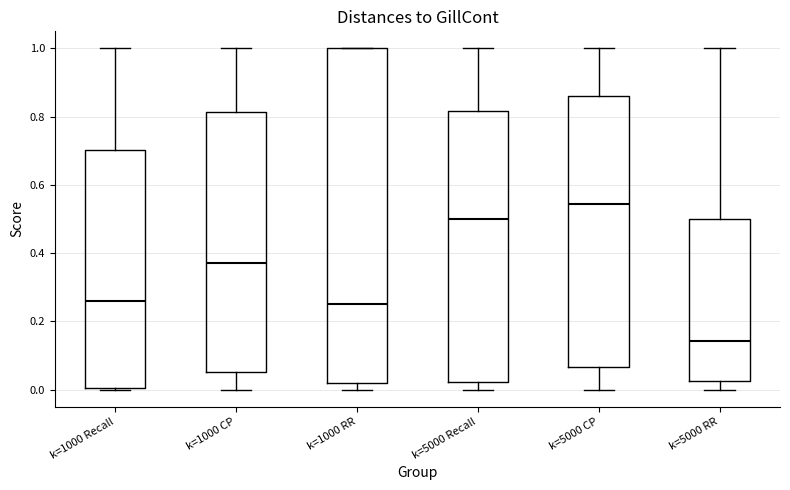

Reading left to right, transcribe this box plot: for each box, give where its median line is, the range the box spans, and where its two whiskers end, as read against the y-axis. The values are not printed on the chart, so give them approximately, as read against the axis.

k=1000 Recall: median 0.26, box 0.00 to 0.70, whiskers 0.00 to 1.00
k=1000 CP: median 0.38, box 0.06 to 0.82, whiskers 0.00 to 1.00
k=1000 RR: median 0.26, box 0.02 to 1.00, whiskers 0.00 to 1.00
k=5000 Recall: median 0.50, box 0.02 to 0.82, whiskers 0.00 to 1.00
k=5000 CP: median 0.54, box 0.06 to 0.86, whiskers 0.00 to 1.00
k=5000 RR: median 0.14, box 0.02 to 0.50, whiskers 0.00 to 1.00